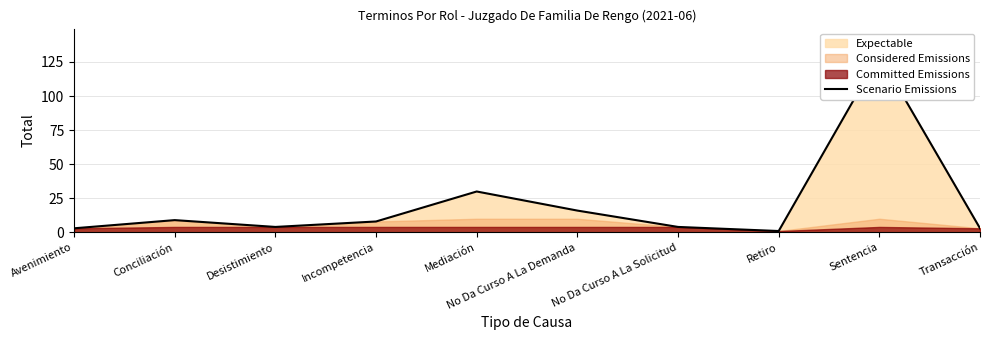

At which category does the chart reach its minimum across all series?

Retiro